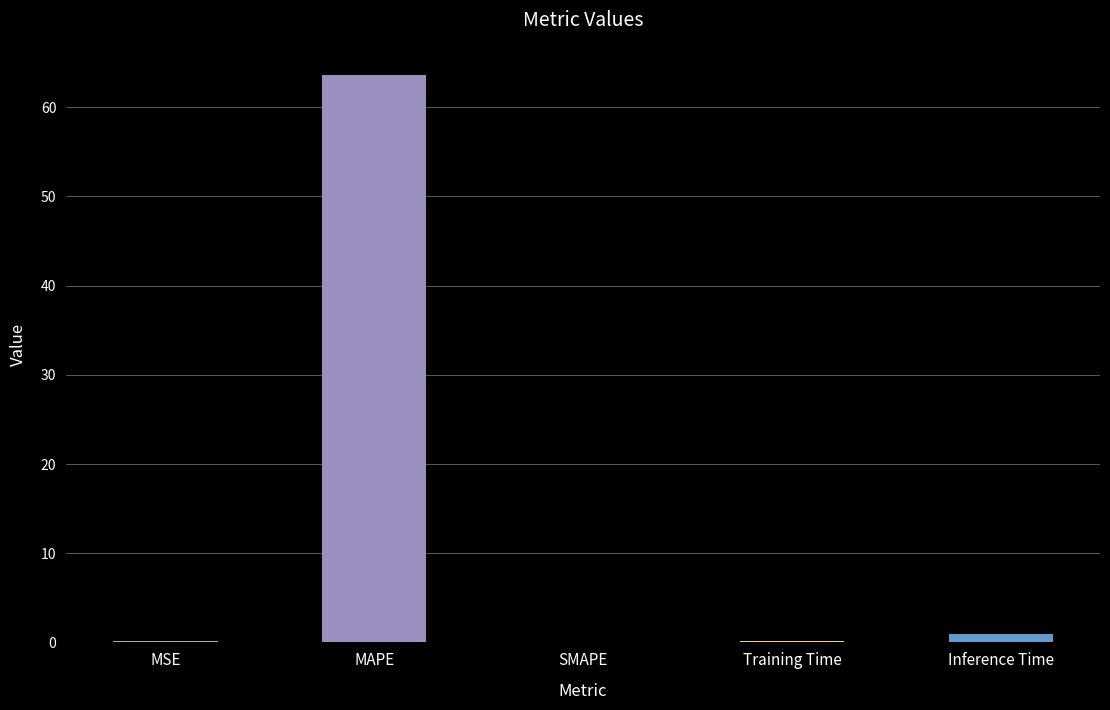

Is it true that the value at SMAPE is -25.3?

False